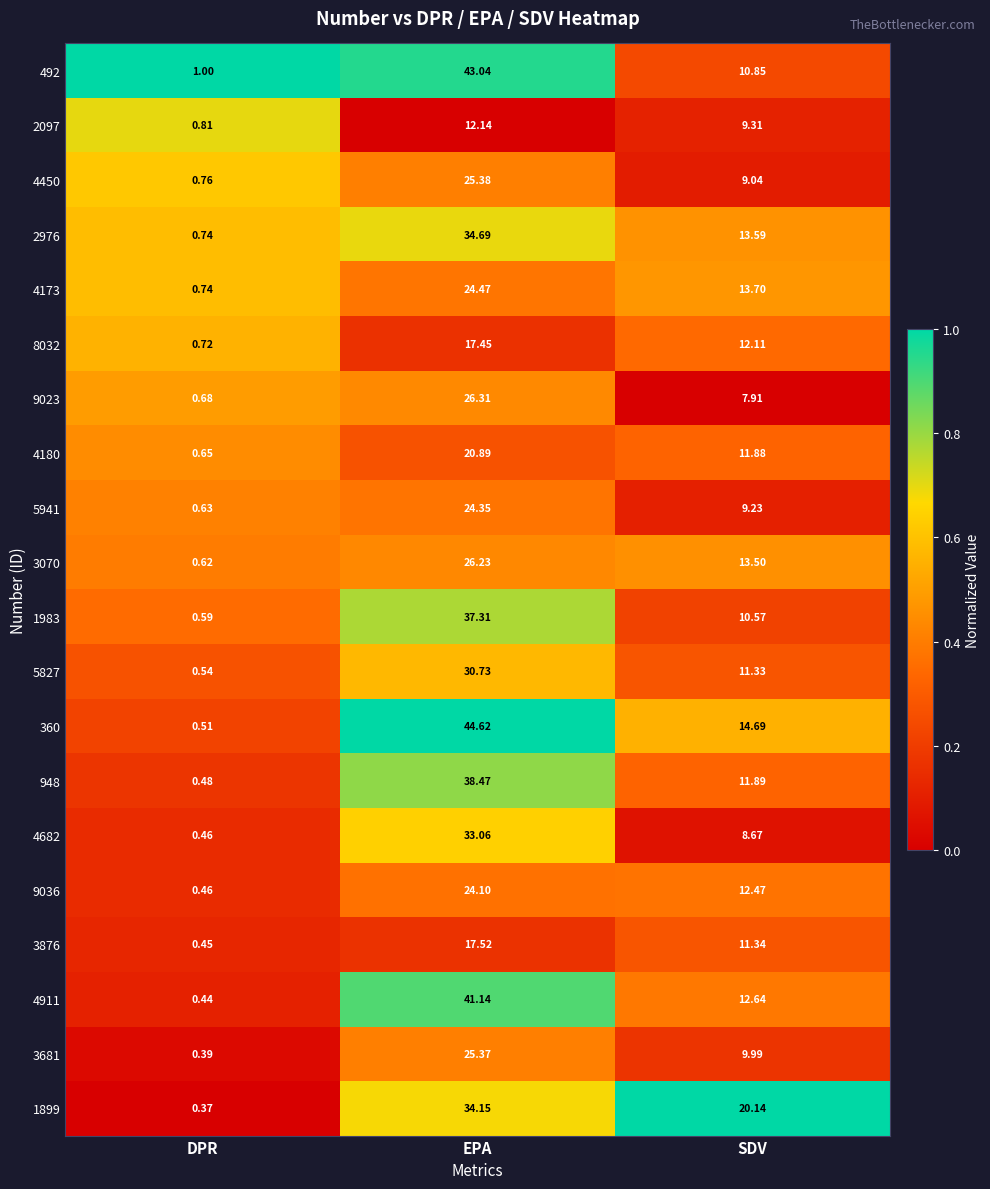

At which label does 2097 reach its minimum?

DPR